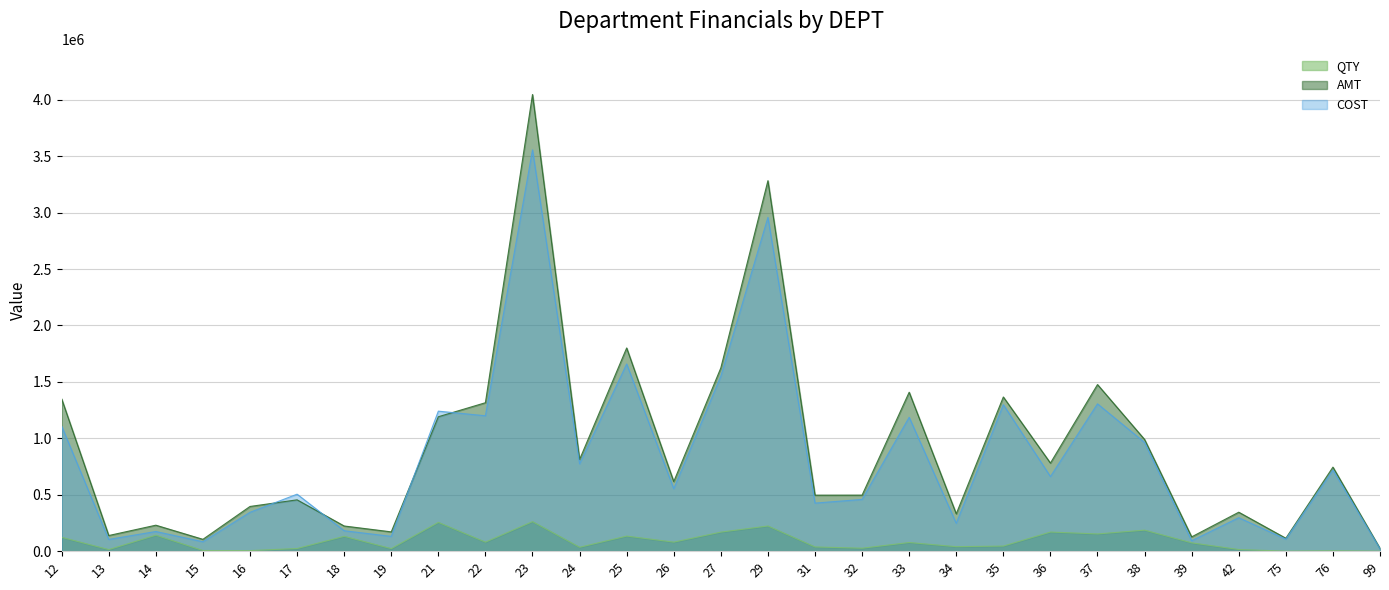

Where does the QTY series first go above 73897?

12